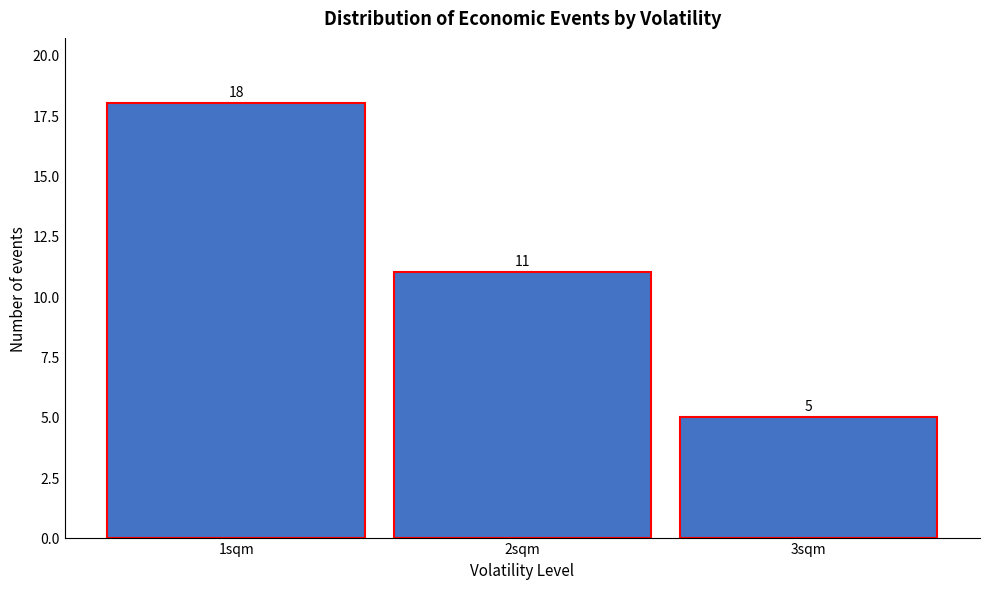

Reading left to right, list every bar in this chart as the range it spans on the x-axis followed by its height.

0.5 to 1.5: 18
1.5 to 2.5: 11
2.5 to 3.5: 5